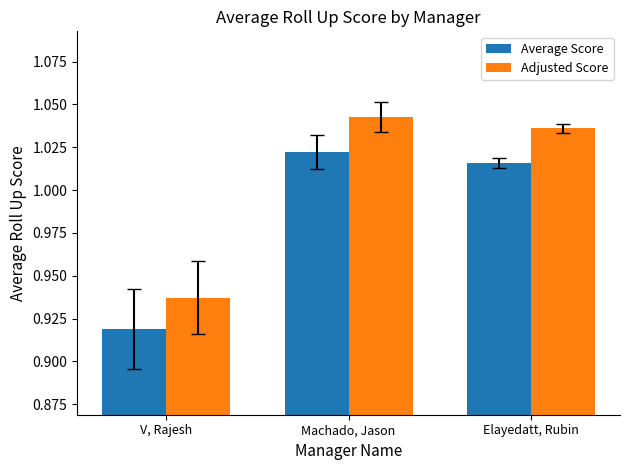

The Average Score series shows 1.5 at Elayedatt, Rubin. True or false?

False